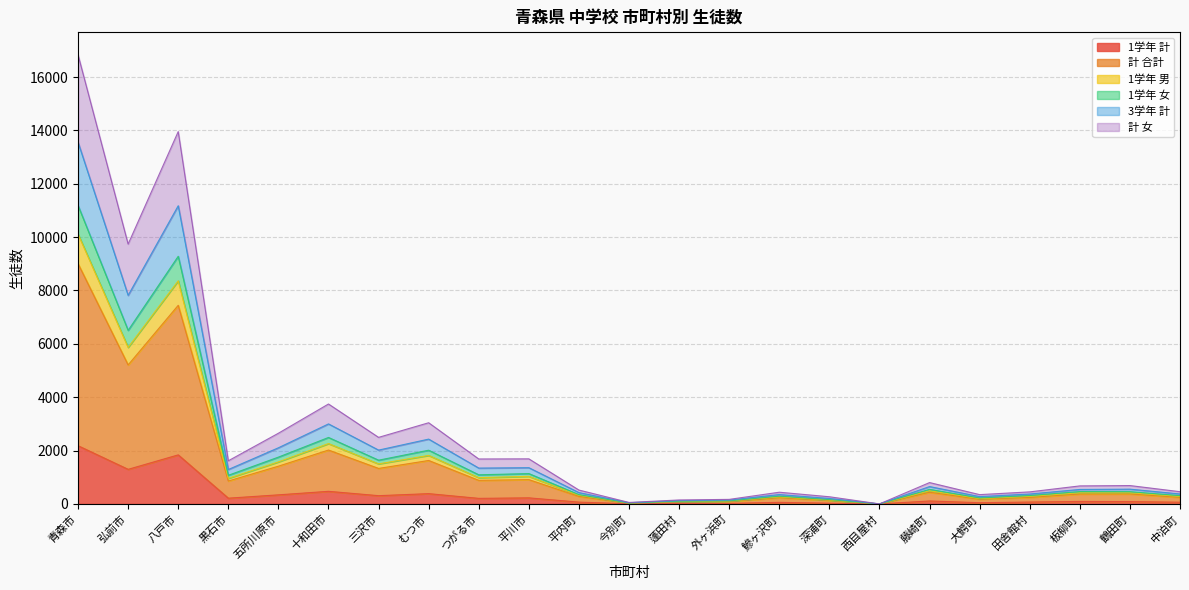

What value does the 計 女 series have at 三沢市, to the nearest 50?

2500